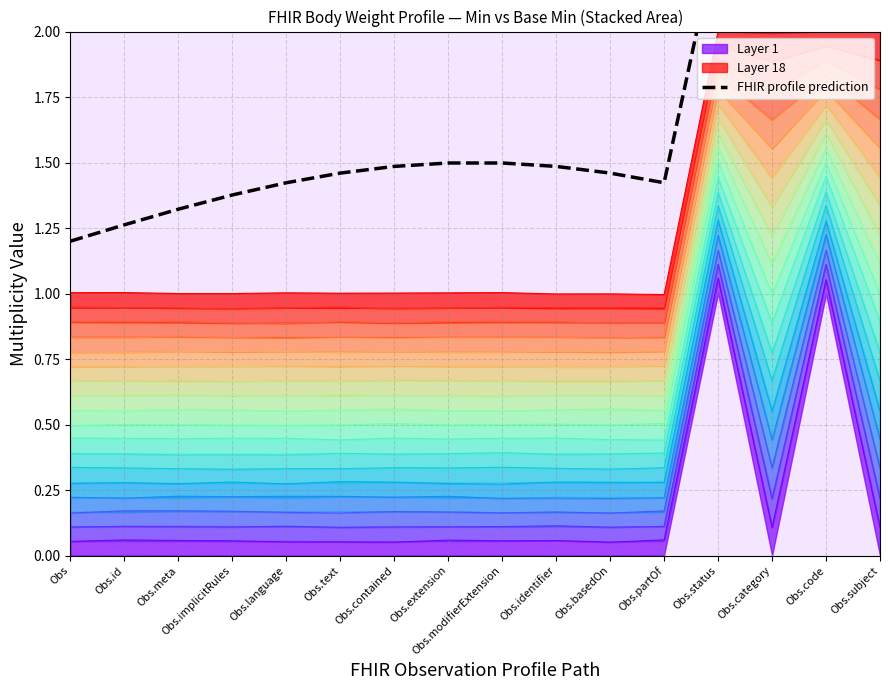

What position from the left is Obs.meta?

3